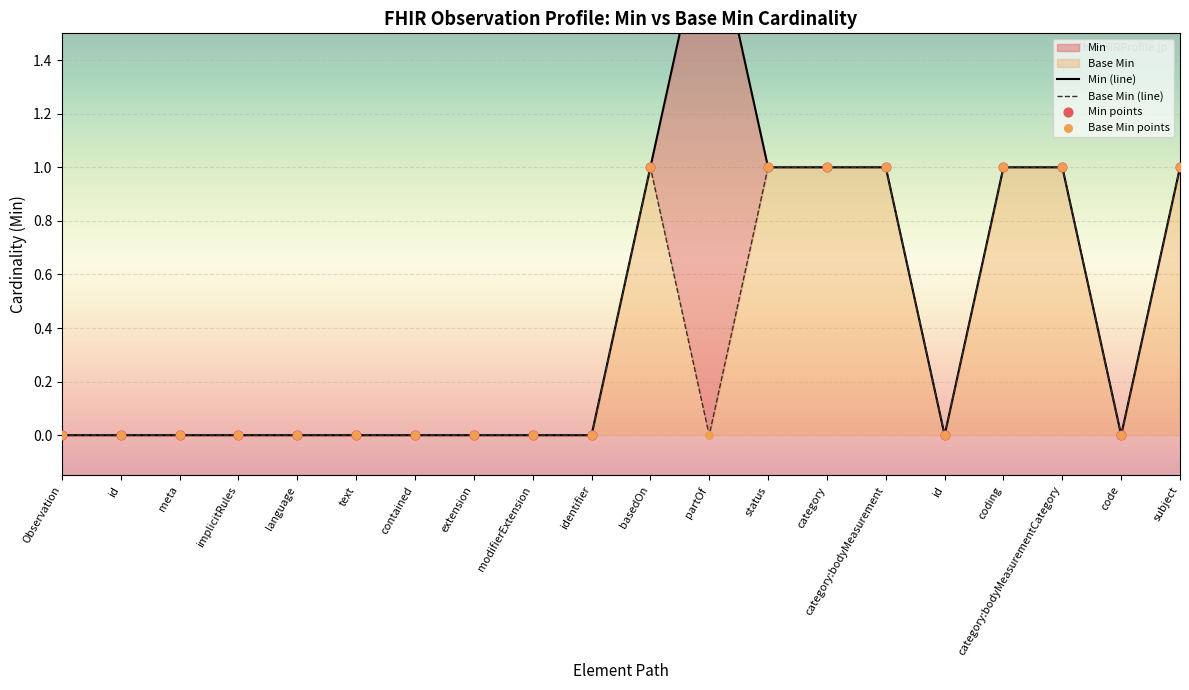

Is the value of Base Min points at id greater than the value of Base Min (line) at id?

No